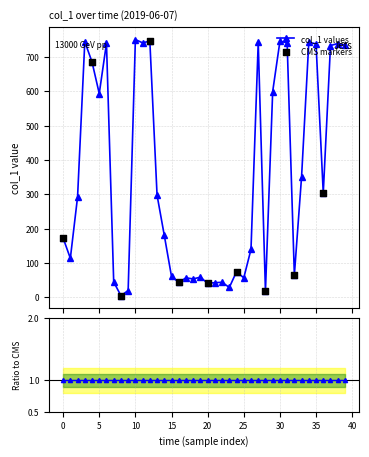

True or false: col_1 values has more than 1 points higher than both neighbors.

True